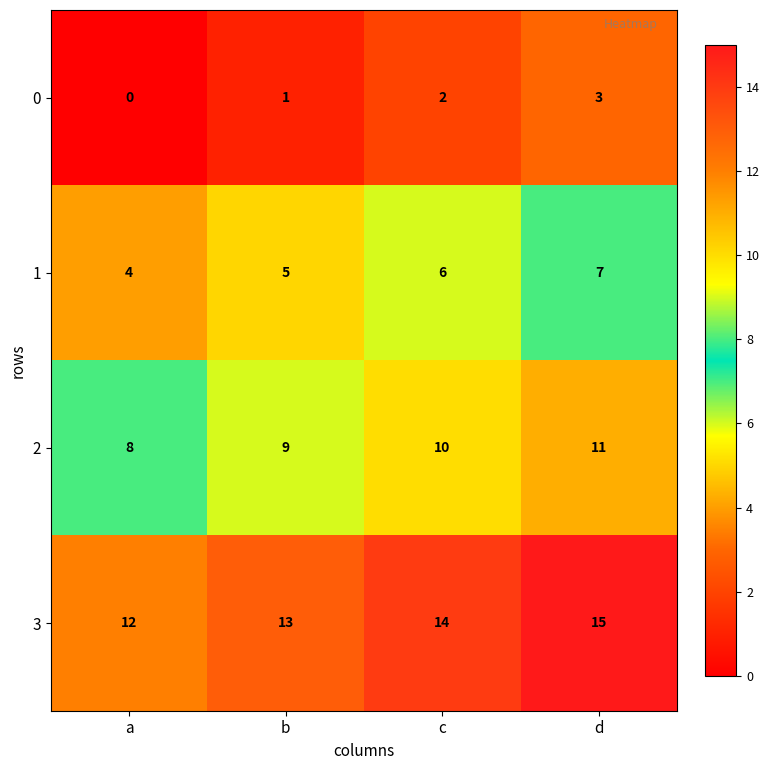

Count the 3 values in the range 13 to 15.

3